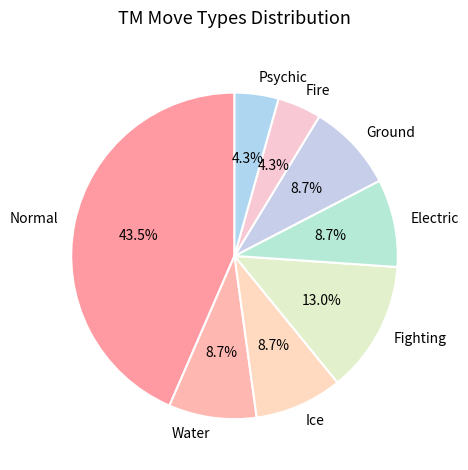

What is the ratio of the value at Electric to the value at Water?

1.0